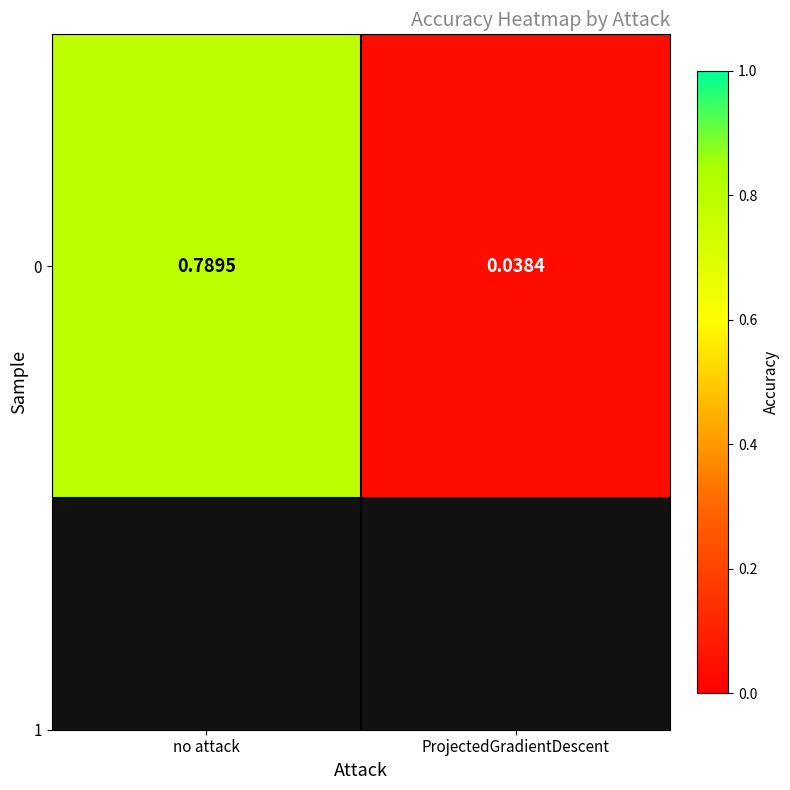

What is the sum of the values at ProjectedGradientDescent and no attack?

0.8